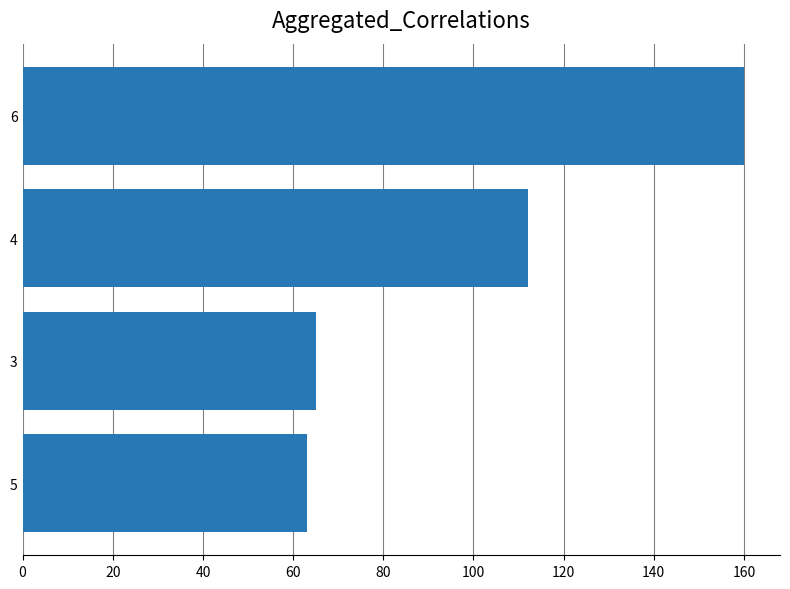

The chart shows a value of 63 at 5. True or false?

True